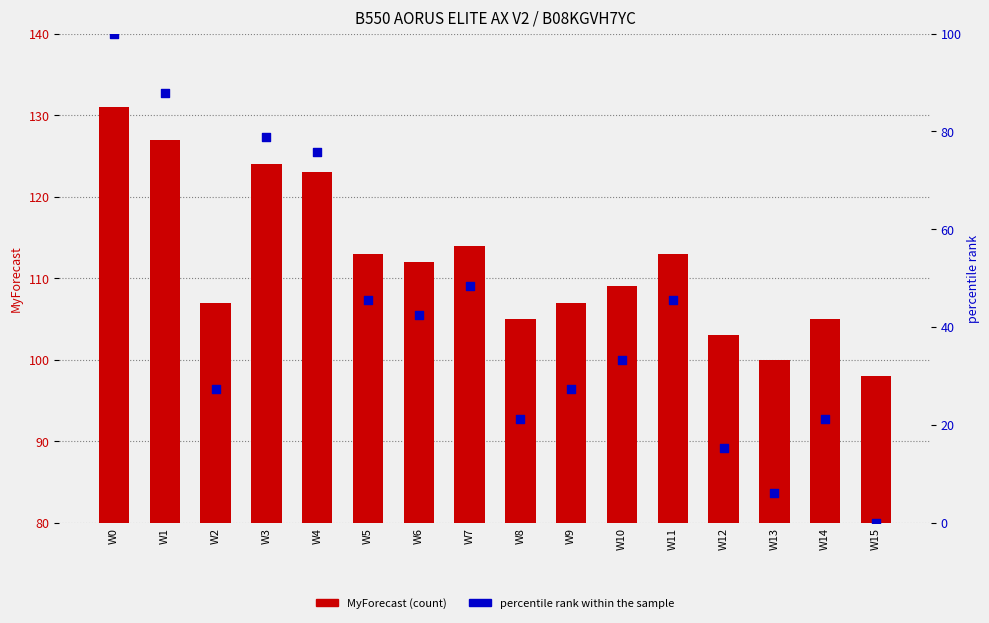

Is the value of percentile rank within the sample at W5 greater than the value of MyForecast at W15?

No